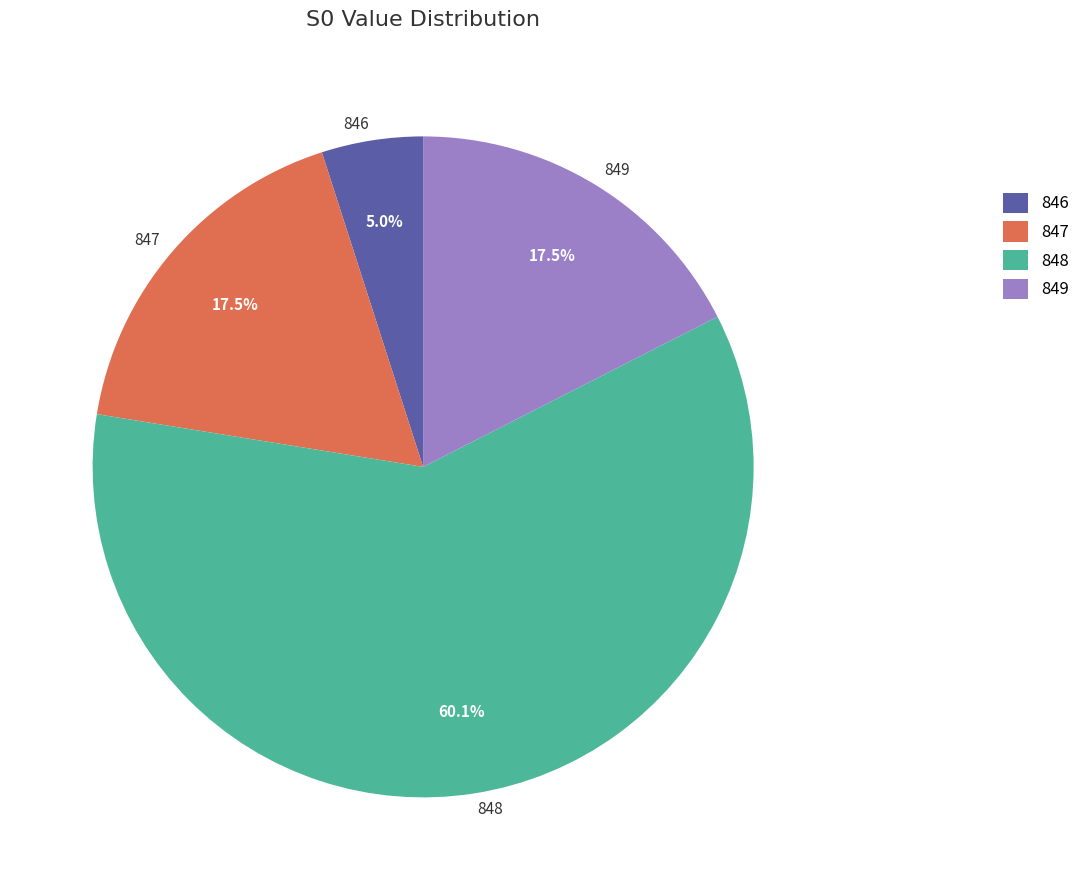

To the nearest percent, what is the difference between the largest and smallest slice percentages?

55%